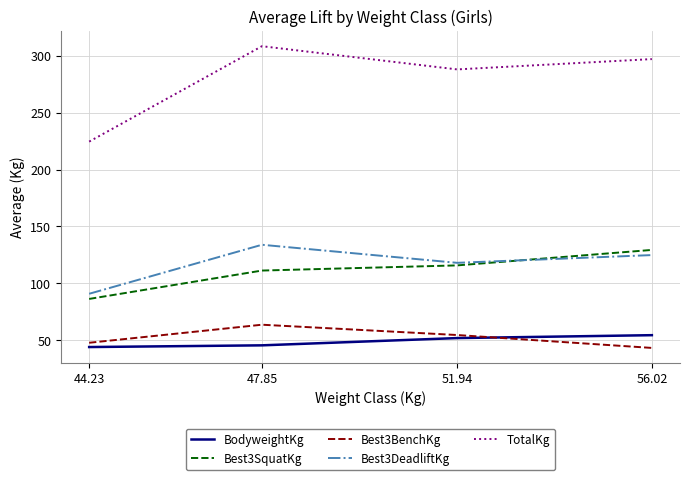

The TotalKg series shows 288.0 at 51.94. True or false?

True